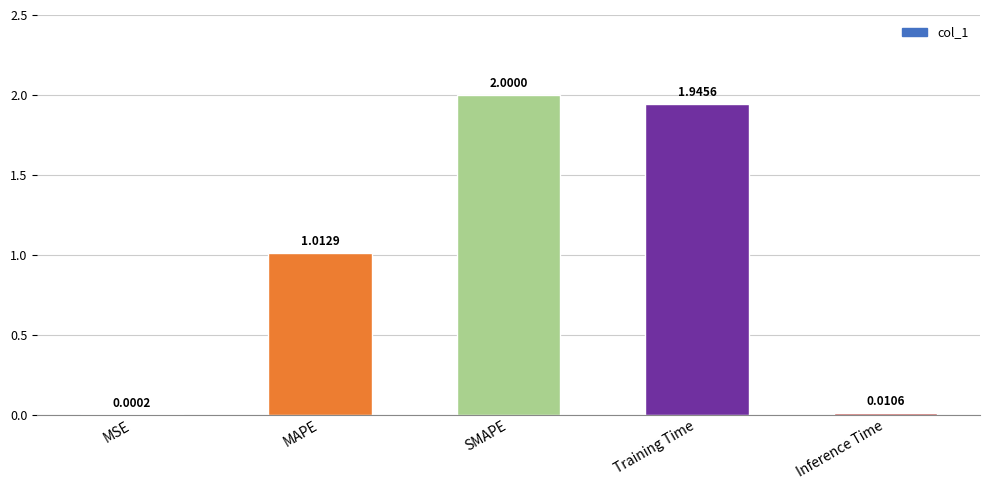

What is the change in value from MAPE to Inference Time?

-1.0